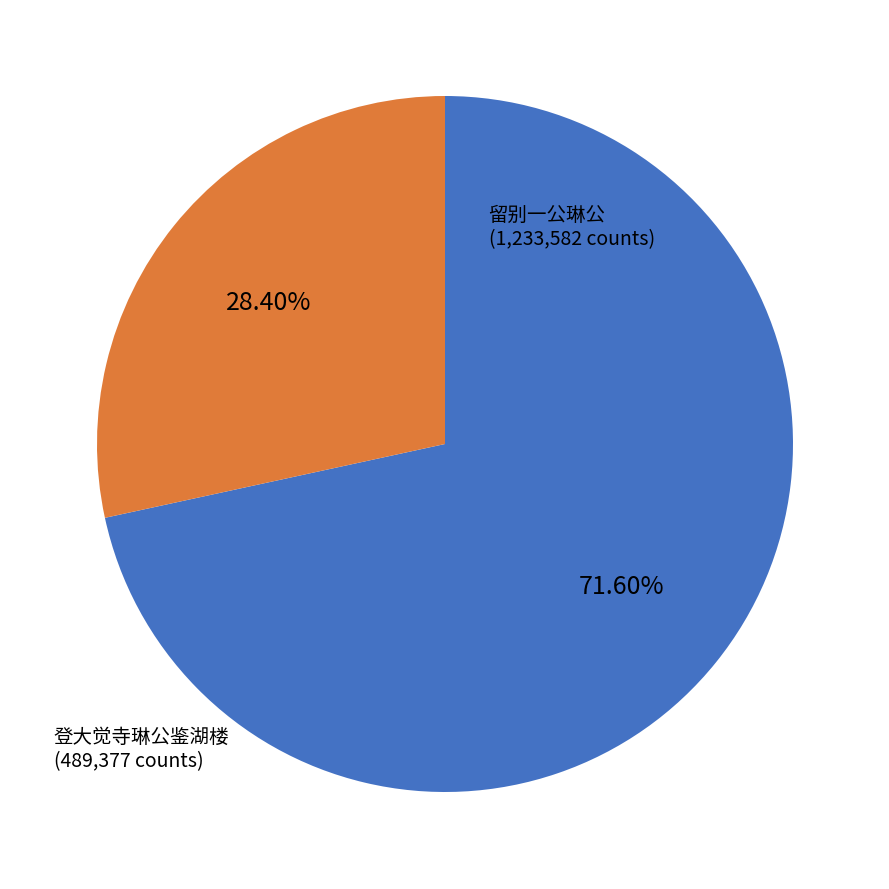

To the nearest percent, what is the combined percentage of 登大觉寺琳公鉴湖楼 and 留别一公琳公?

100%